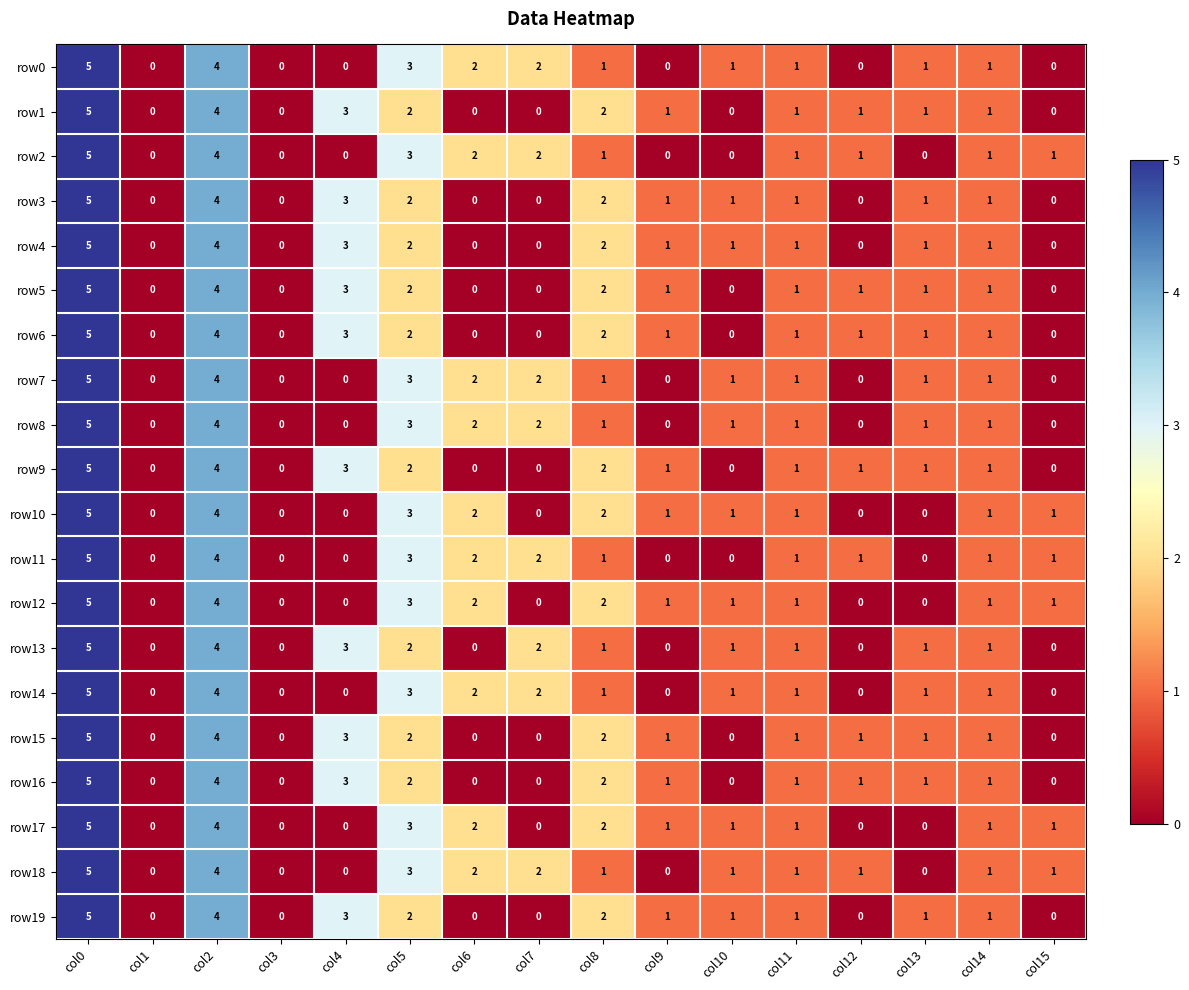

The row3 series shows 0 at col14. True or false?

False